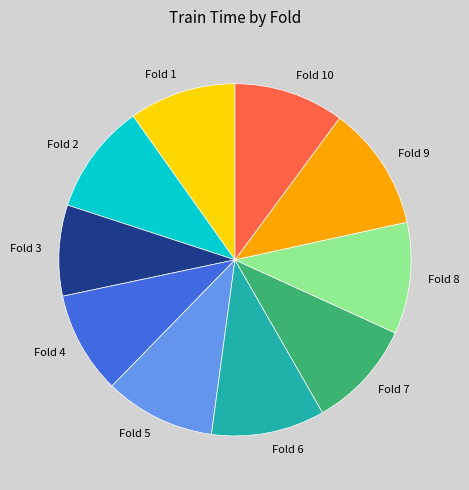

Is there any slice that represents more than half of the pie?

No